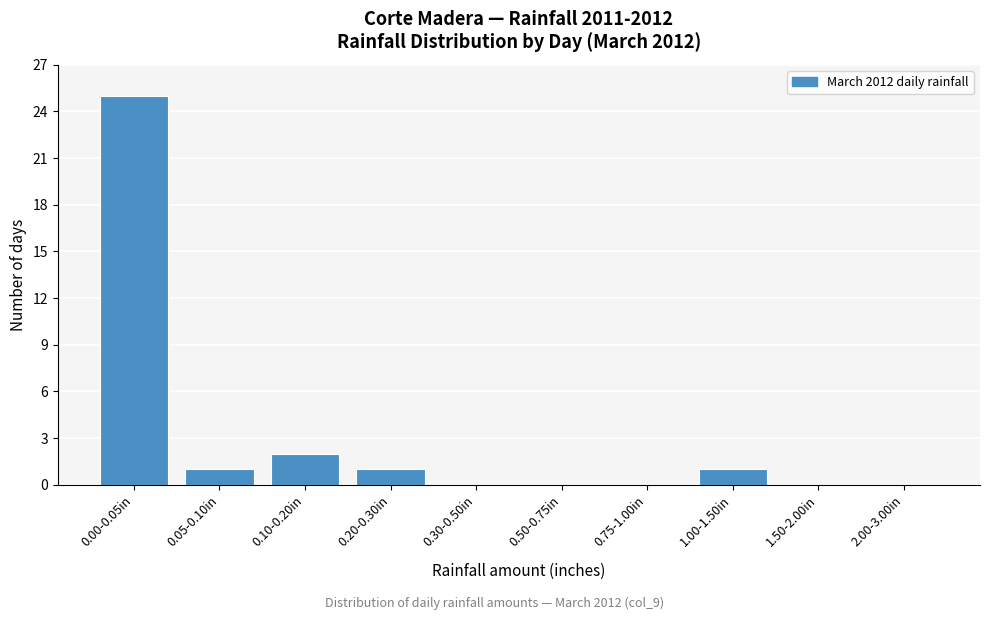

Reading left to right, what are all the values shown in this chart?

0.00-0.05in=25	0.05-0.10in=1	0.10-0.20in=2	0.20-0.30in=1	0.30-0.50in=0	0.50-0.75in=0	0.75-1.00in=0	1.00-1.50in=1	1.50-2.00in=0	2.00-3.00in=0